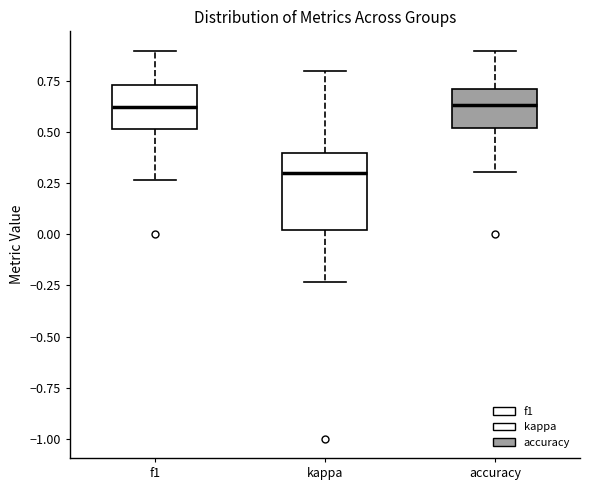

Reading left to right, transcribe this box plot: for each box, give where its median line is, the range the box spans, and where its two whiskers end, as read against the y-axis. The values are not printed on the chart, so give them approximately, as read against the axis.

f1: median 0.65, box 0.50 to 0.75, whiskers 0.25 to 0.90
kappa: median 0.30, box 0.00 to 0.40, whiskers -0.25 to 0.80
accuracy: median 0.65, box 0.50 to 0.70, whiskers 0.30 to 0.90